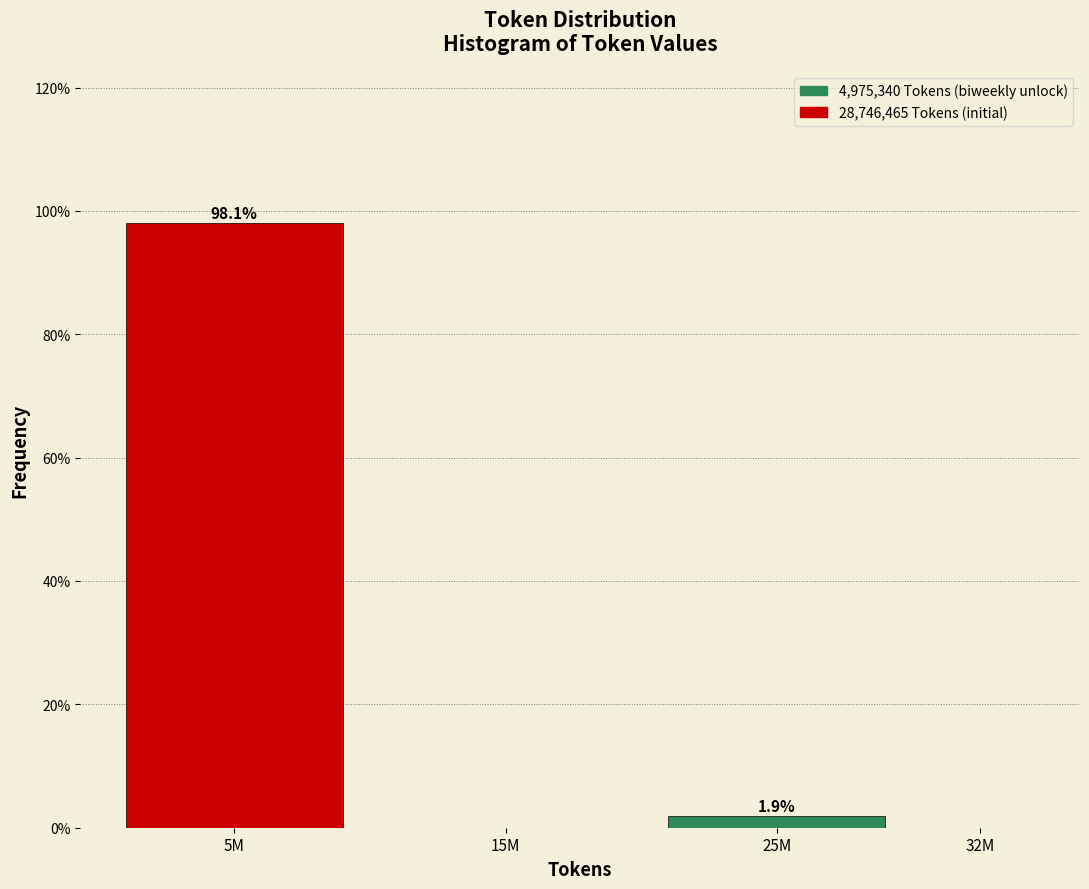

Reading right to left, transcribe all the data shown in this chart.

32M=0.0	25M=1.9	15M=0.0	5M=98.1